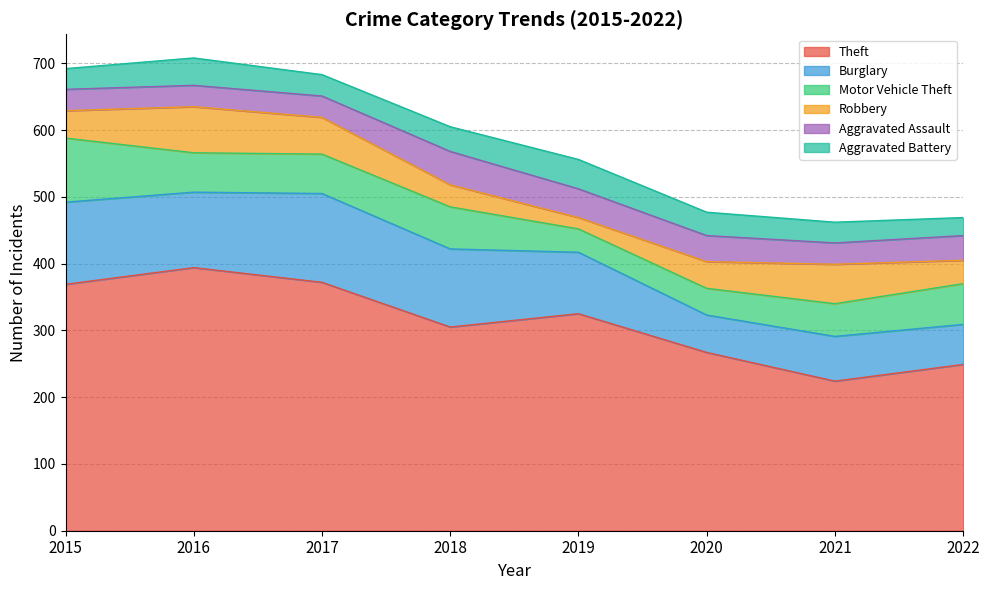

Which series has the largest total across all categories?

Theft